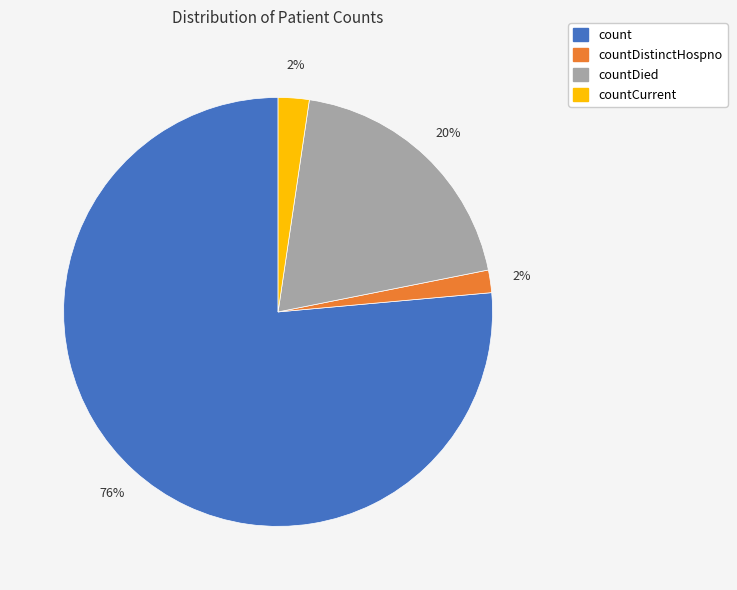

Is there any slice that represents more than half of the pie?

Yes